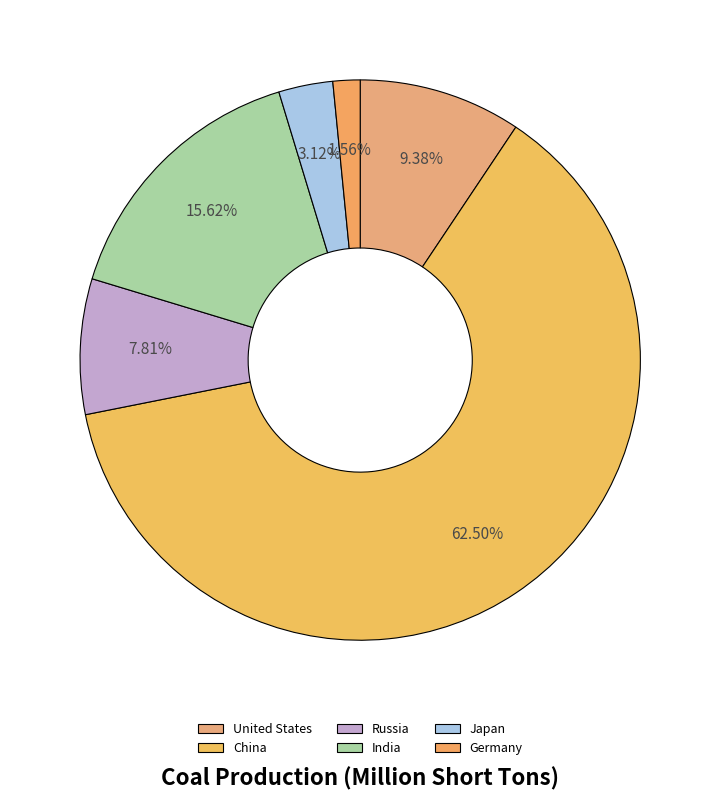

How many segments does this pie chart have?

6